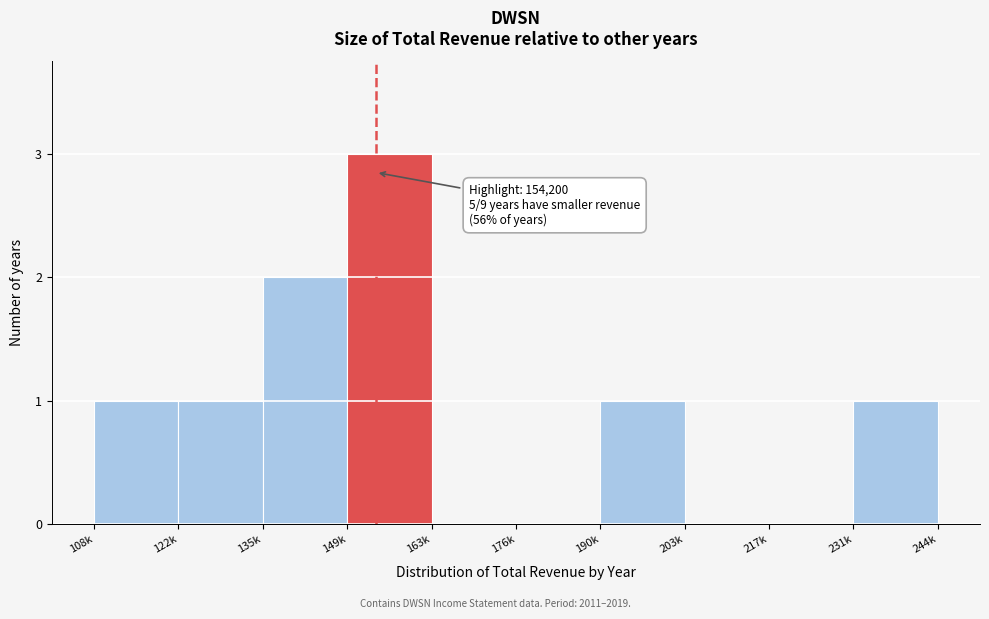

Reading left to right, what are all the values shown in this chart?

108k=1	122k=1	135k=2	149k=3	163k=0	176k=0	190k=1	203k=0	217k=0	231k=1